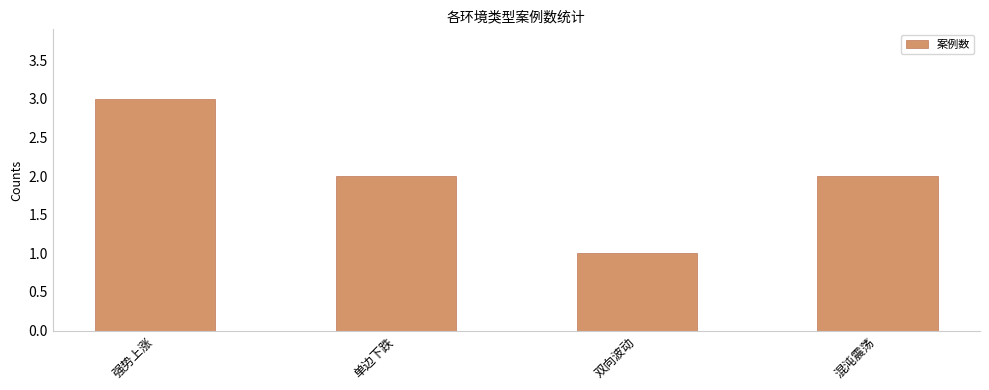

What is the minimum value shown in the chart?

1